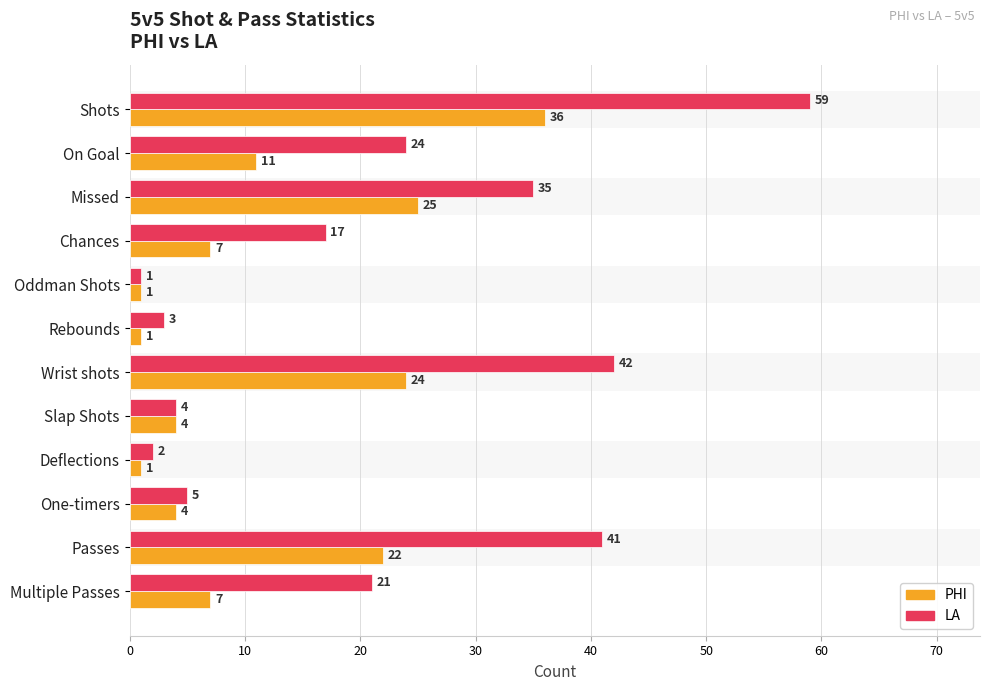

What is the spread (max minus min) of values at Chances?

10